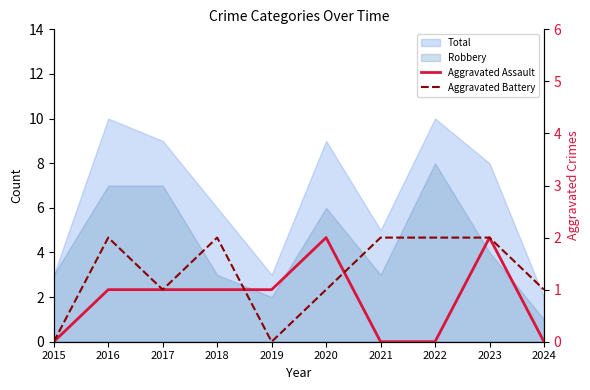

Where is the first local minimum for Aggravated Battery?

2017